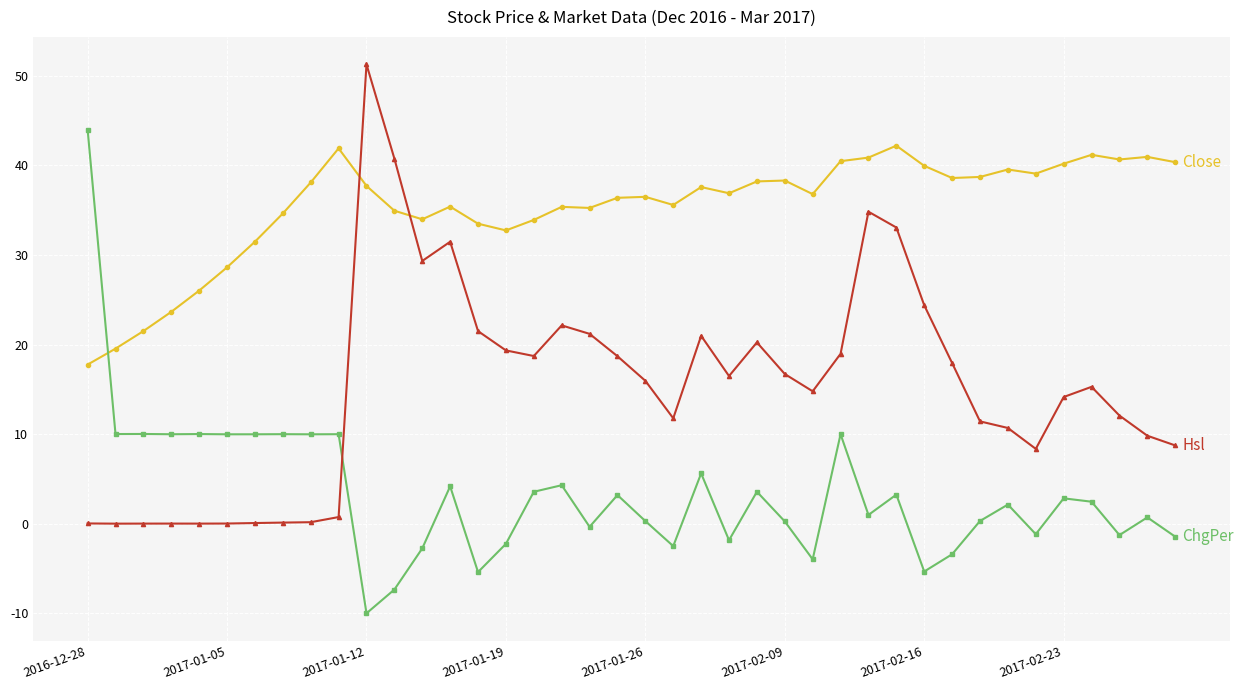

What is the greatest value displayed?

51.3